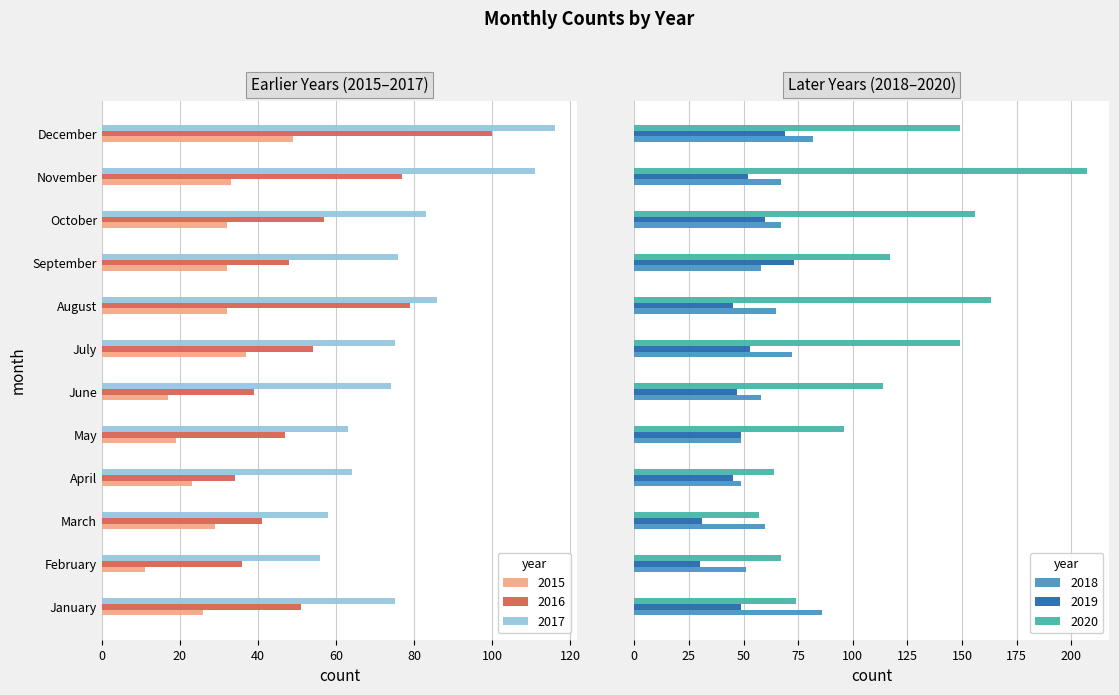

How many bars are there in each group?

6